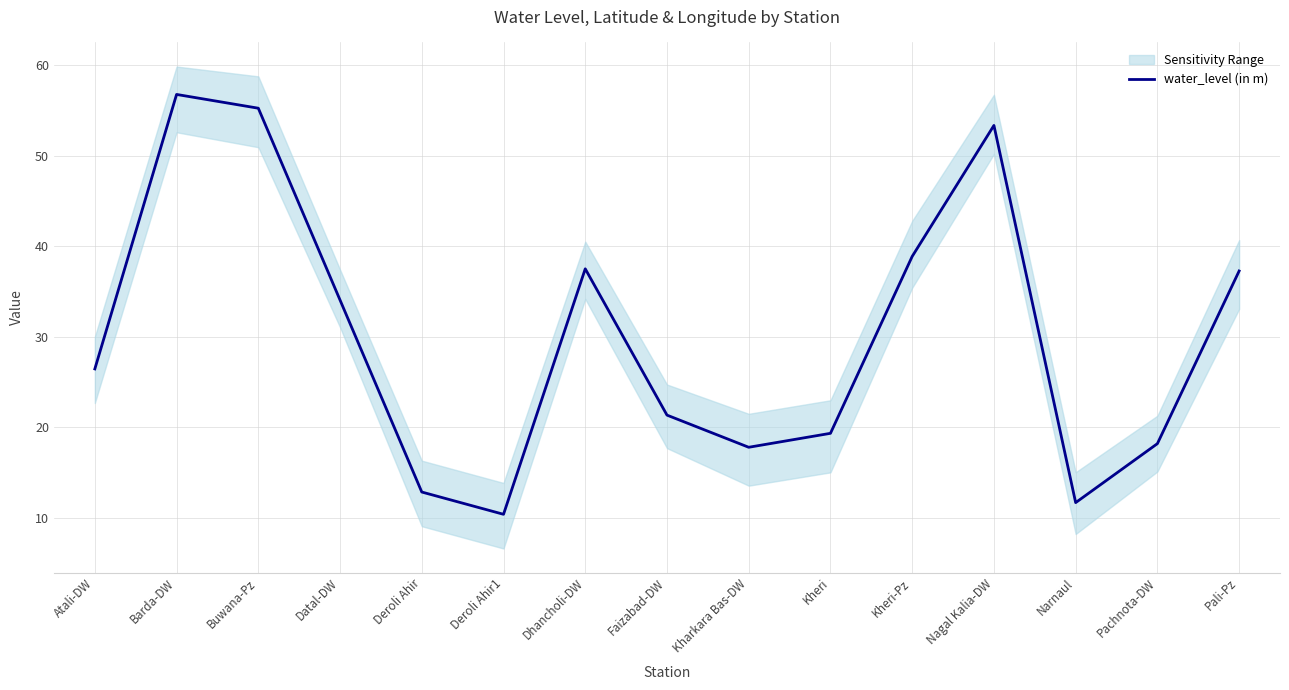

Which category has the lowest value across all series?

Deroli Ahir1